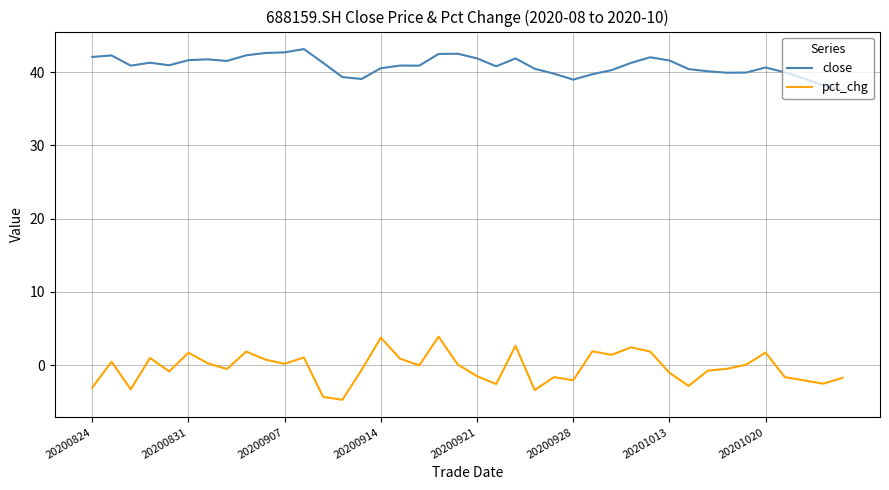

Which series has the widest spread of values?

pct_chg